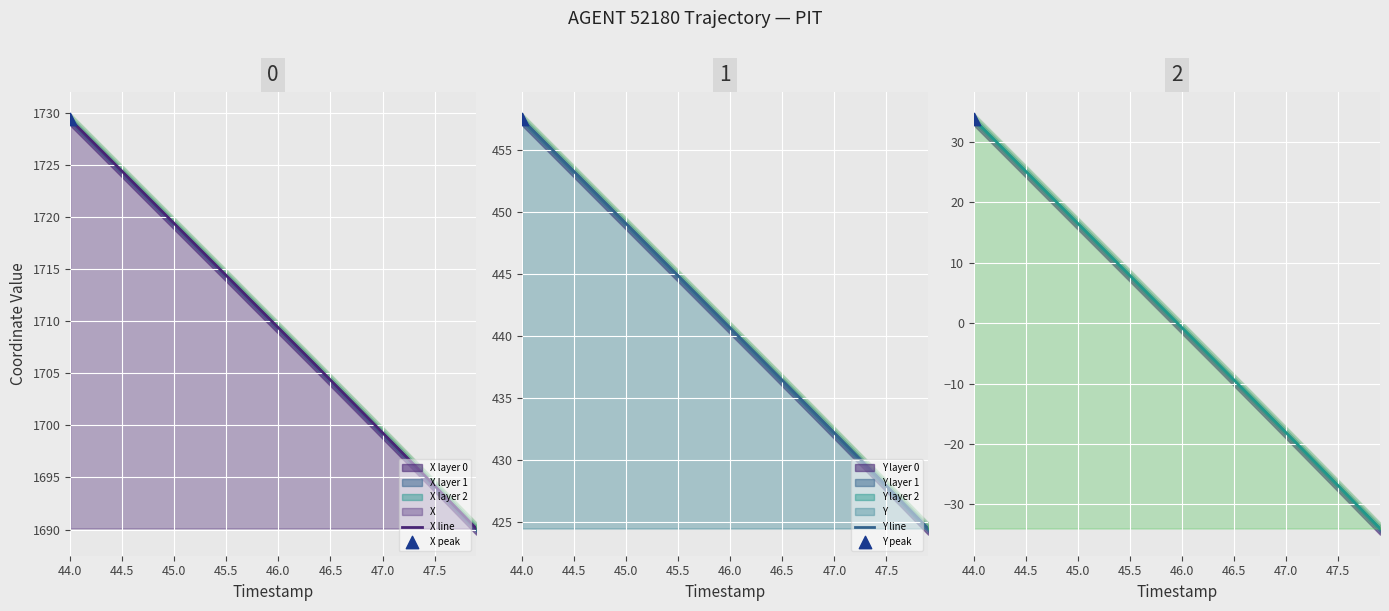

Which series has the largest total across all categories?

X line